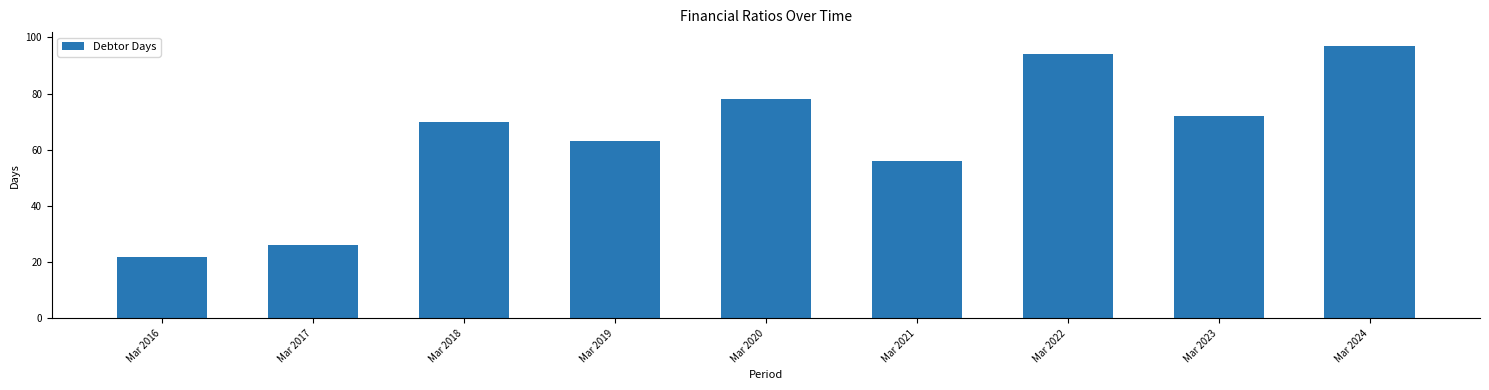

Reading right to left, list all the values displayed in this chart.

Mar 2024=97	Mar 2023=72	Mar 2022=94	Mar 2021=56	Mar 2020=78	Mar 2019=63	Mar 2018=70	Mar 2017=26	Mar 2016=22